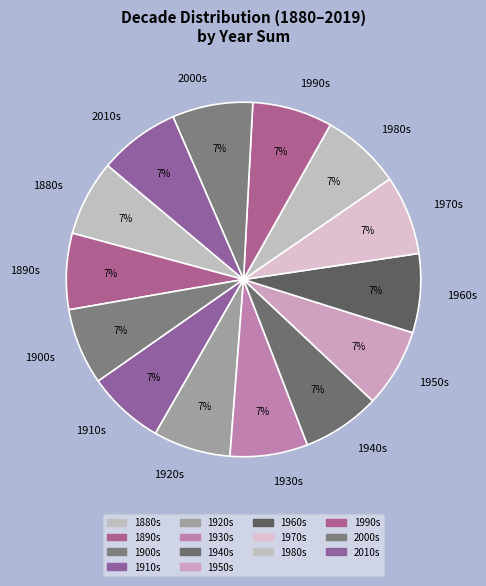

How many slices are in this pie chart?

14